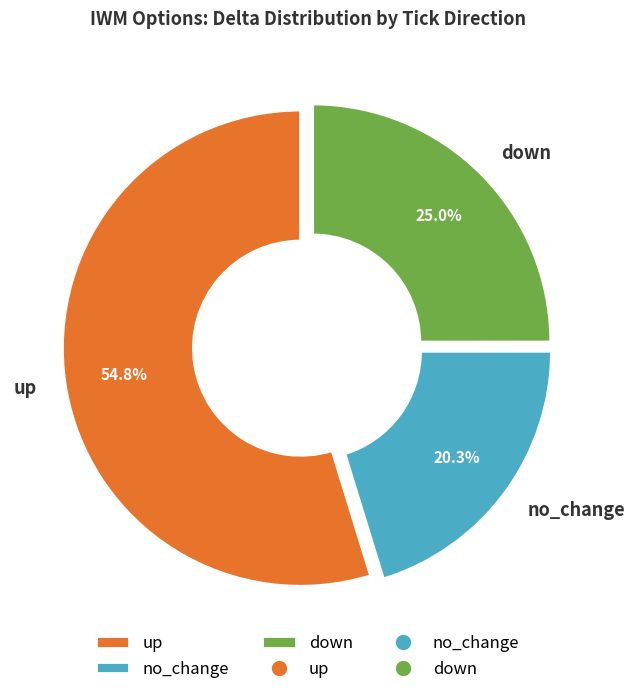

What is the largest slice in the pie chart?

up